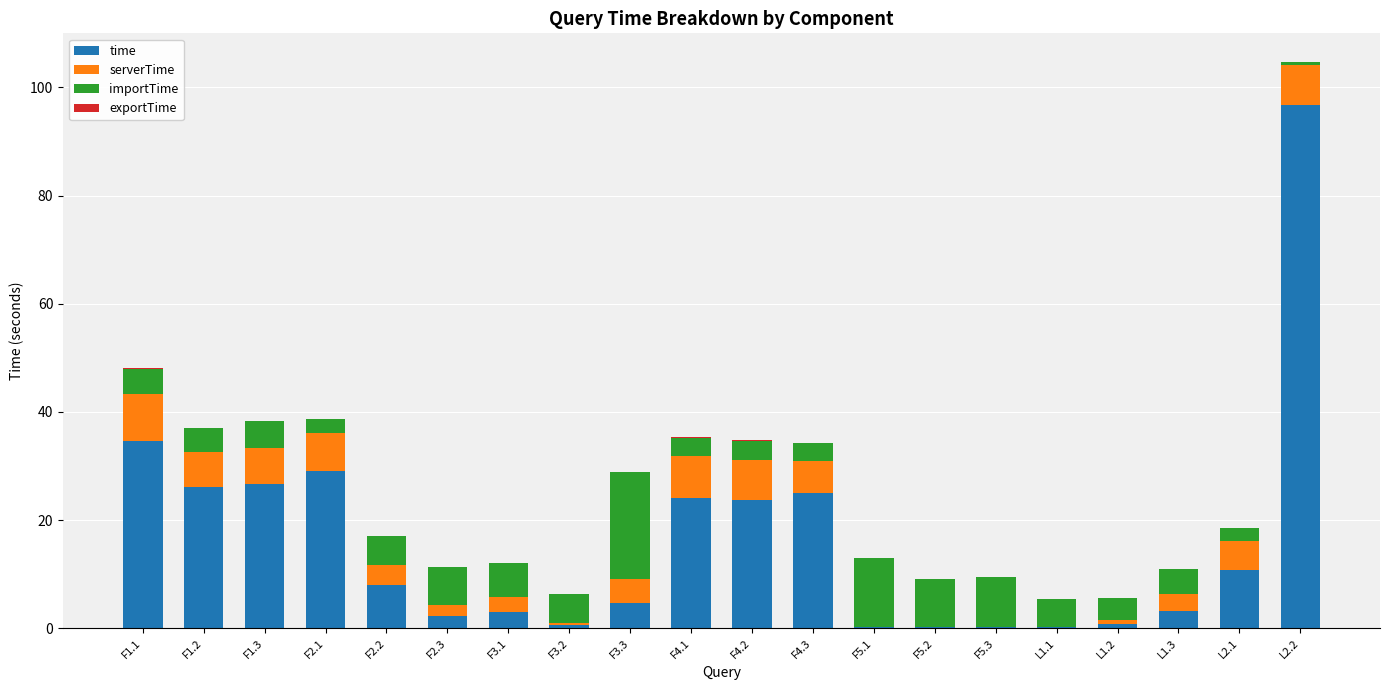

Which category has the highest value in the time series?

L2.2